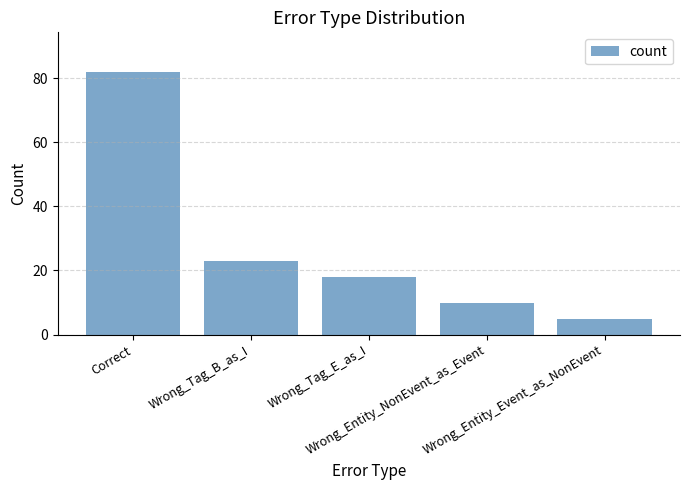

Between Wrong_Entity_Event_as_NonEvent and Wrong_Tag_E_as_I, which is larger?

Wrong_Tag_E_as_I